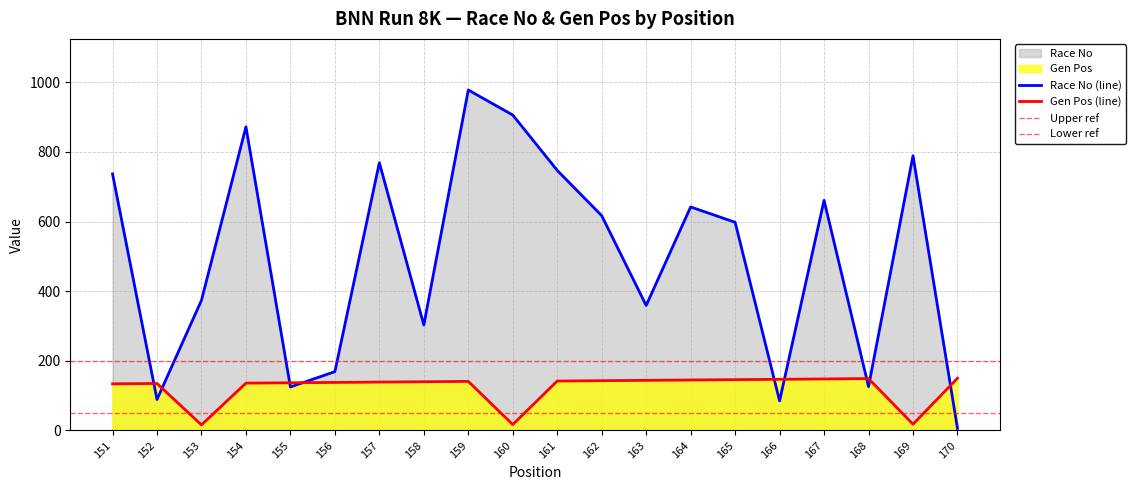

True or false: Race No and Gen Pos intersect in this chart.

True